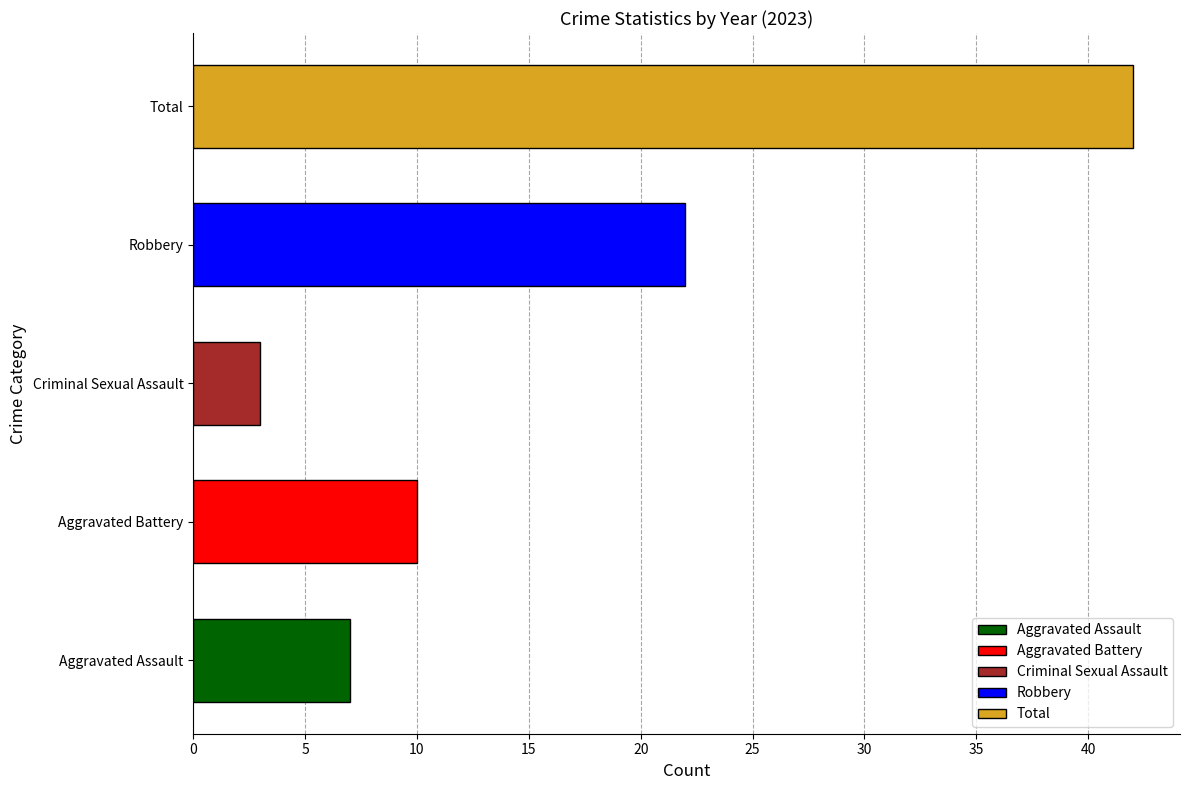

Which series has the largest total across all categories?

Total